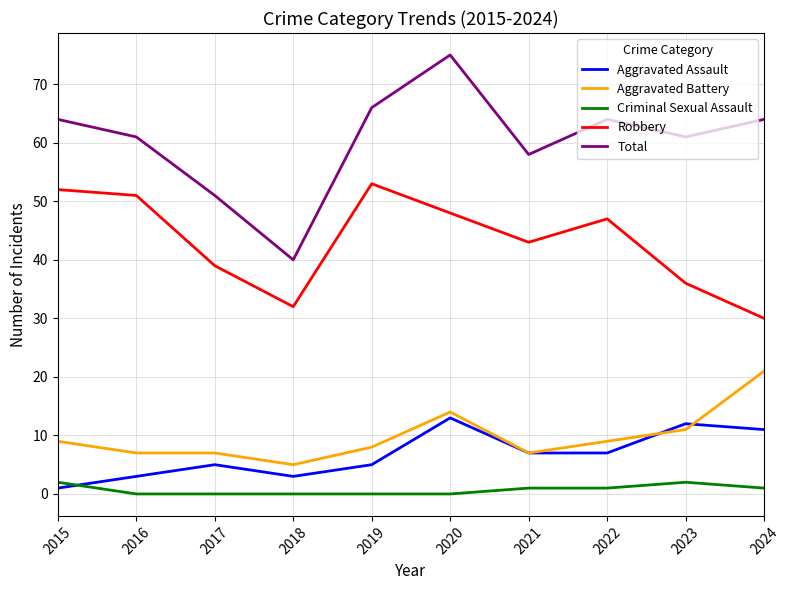

What is the highest value of the Total series?

75